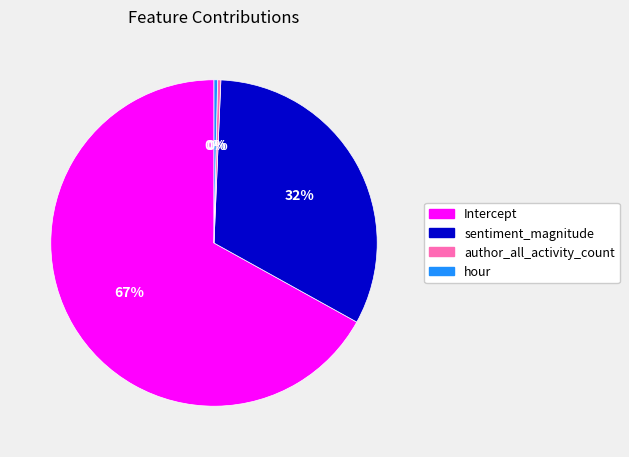

Which category has the biggest portion of the pie?

Intercept